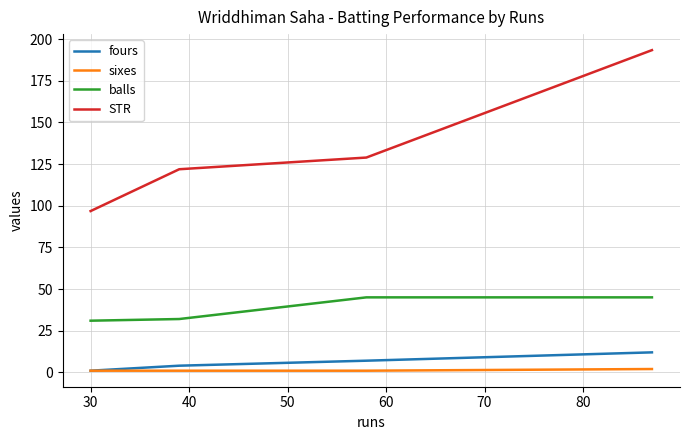

What is the average value of the fours series?

6.0